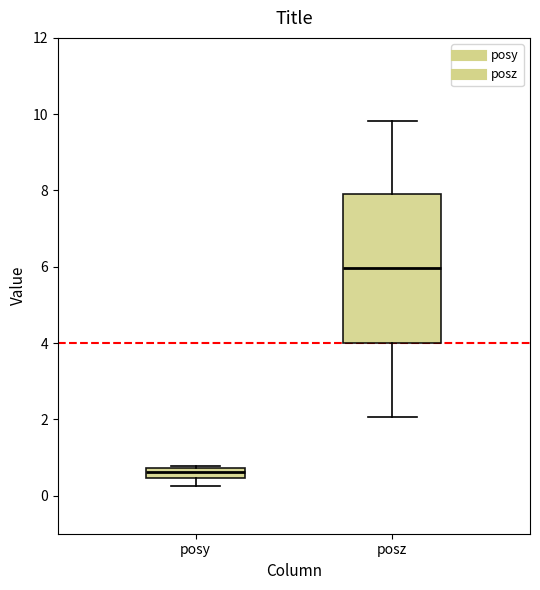

Where is the lower edge of the box for posy on the y-axis? The values are not printed on the chart, so give them approximately, as read against the axis.

0.4